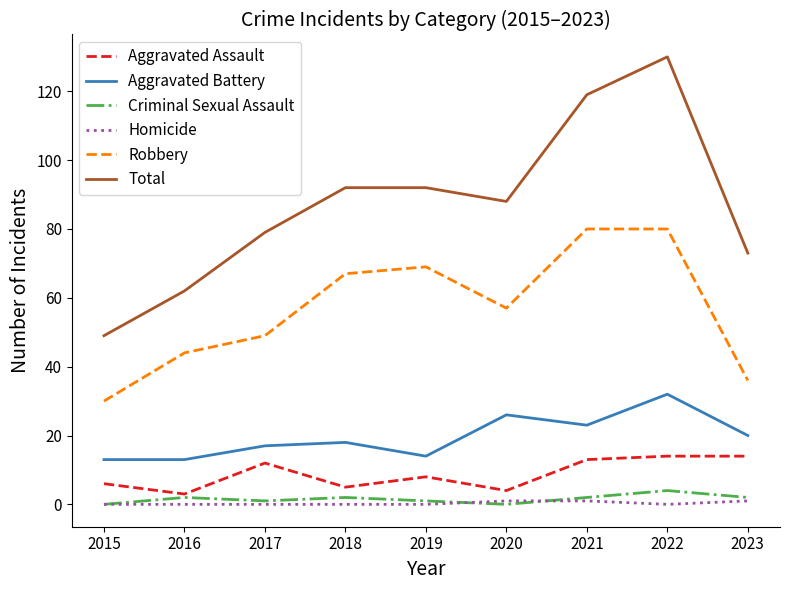

Read the Robbery value at 2020.

57